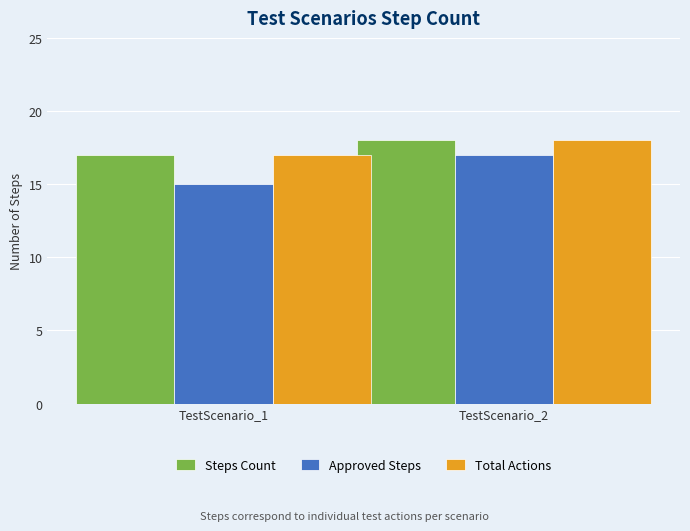

What is the average value of the Steps Count series?

18